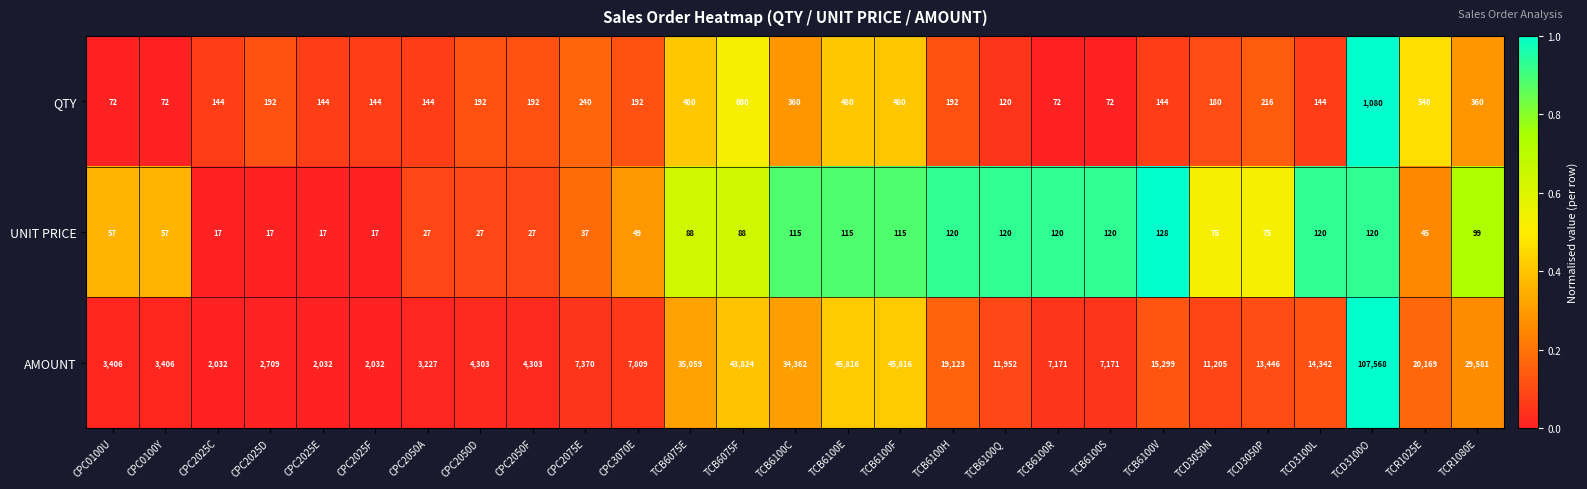

What is the sum of the UNIT PRICE values at TCB6075F and CPC0100Y?

145